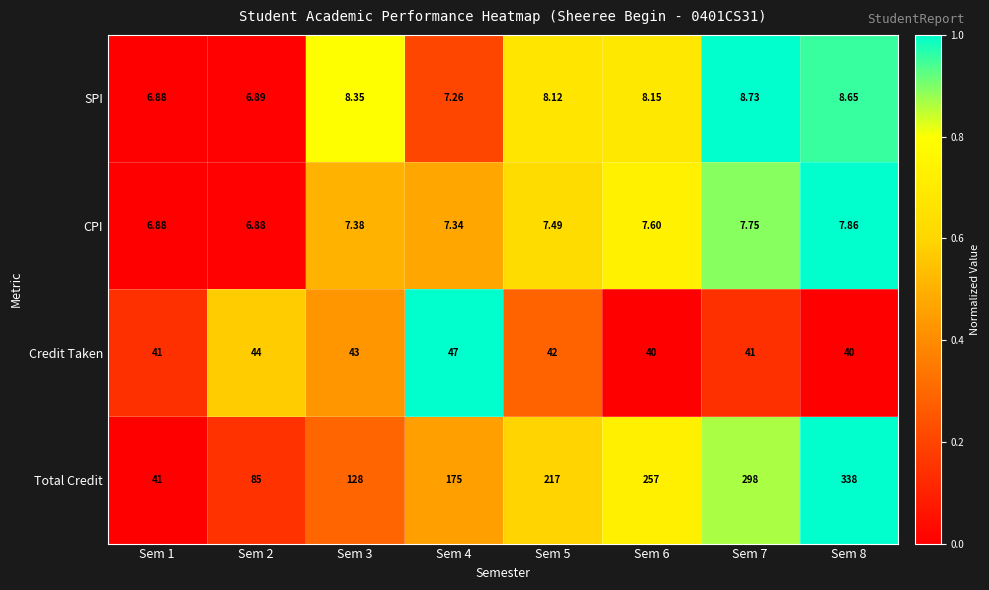

Which series has the widest spread of values?

Total Credit